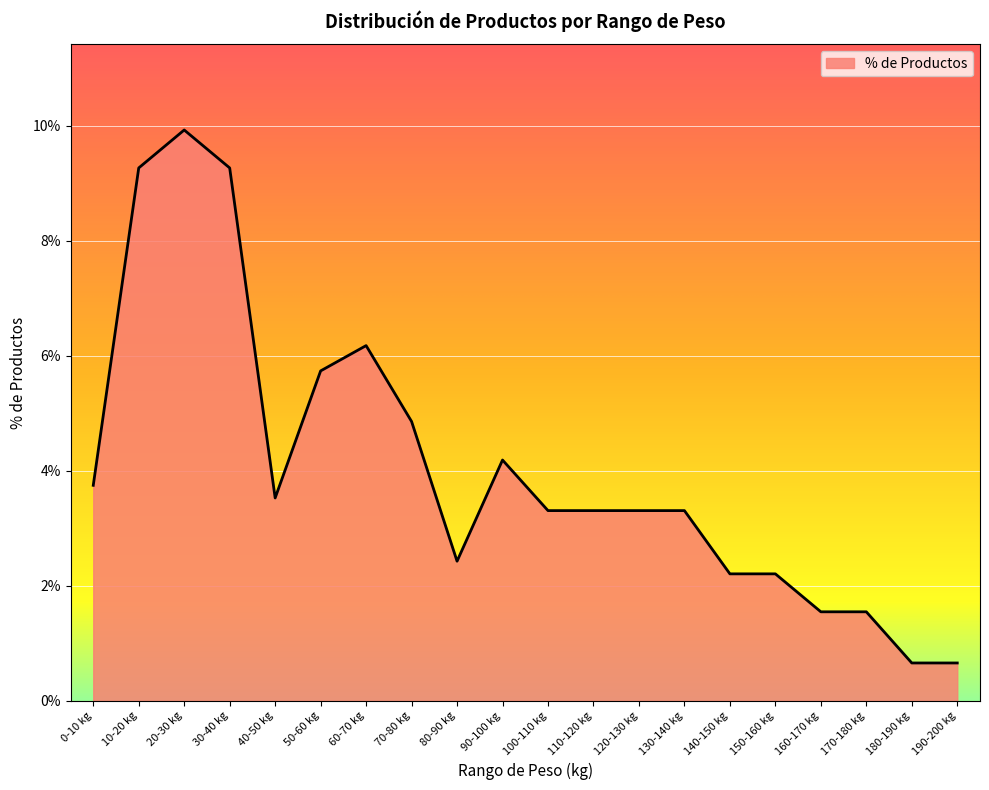

Does the chart display data point markers on the line(s)?

No